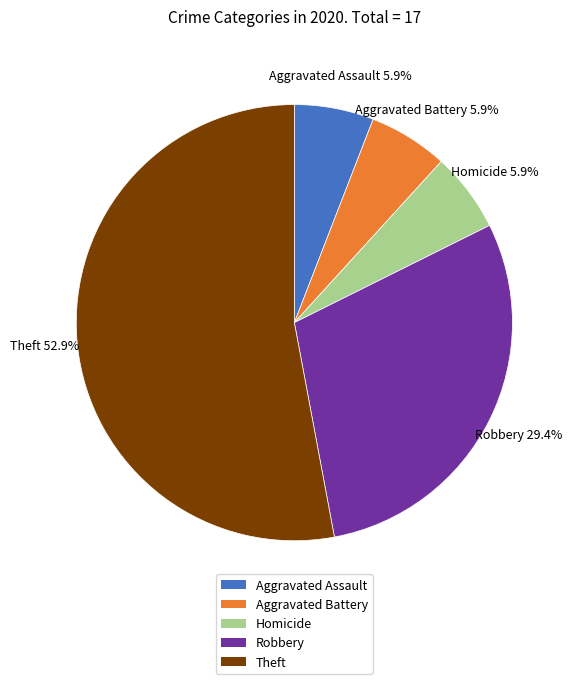

Which slice is the largest?

Theft